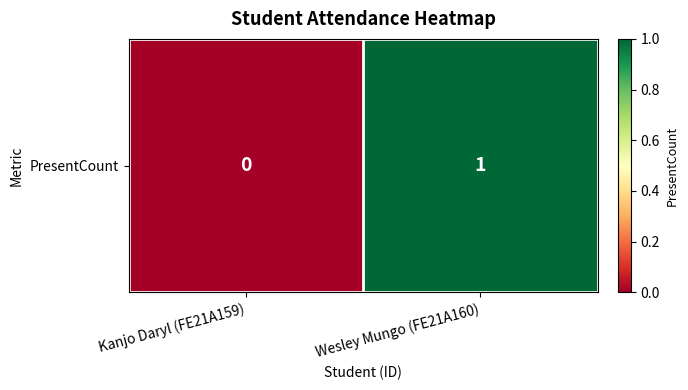

What is the maximum value shown in the chart?

1